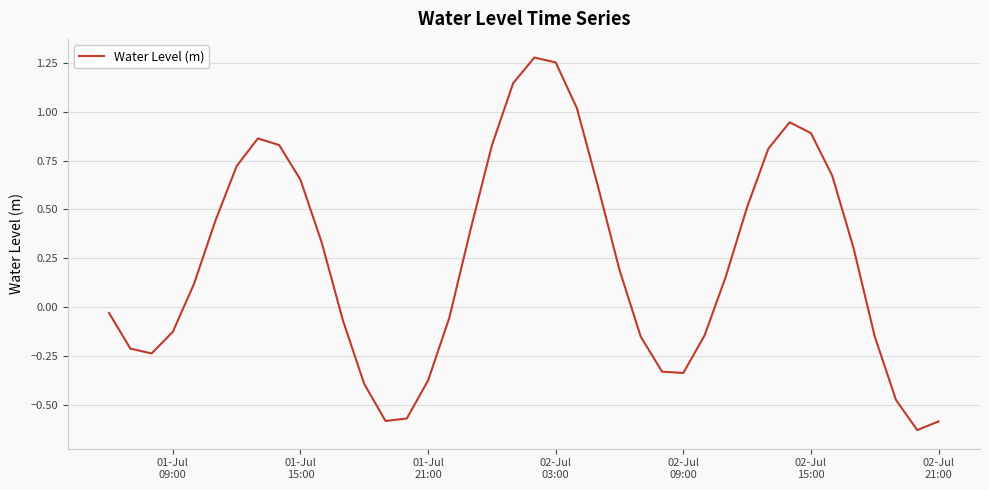

Count the number of data series in this chart.

1